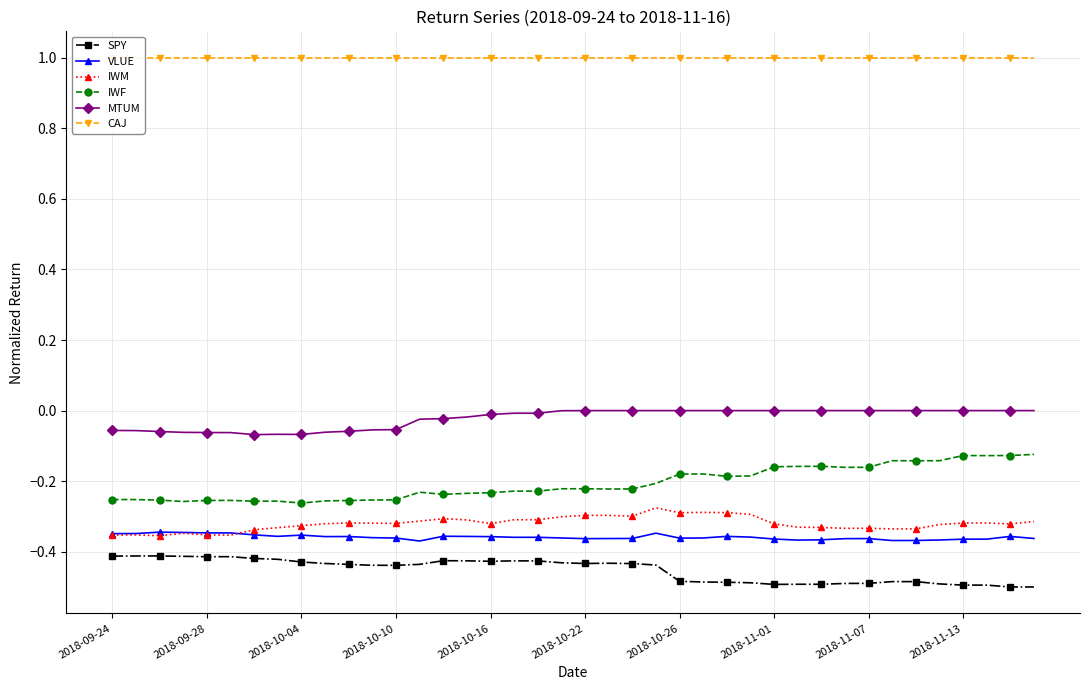

What is the value of the IWM point at the 20th from the left?

-0.3